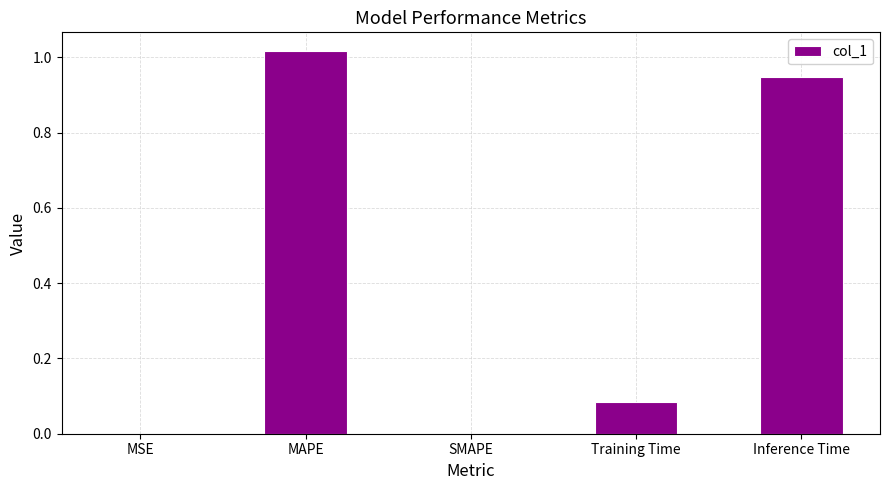

Does the chart contain stacked bars?

No